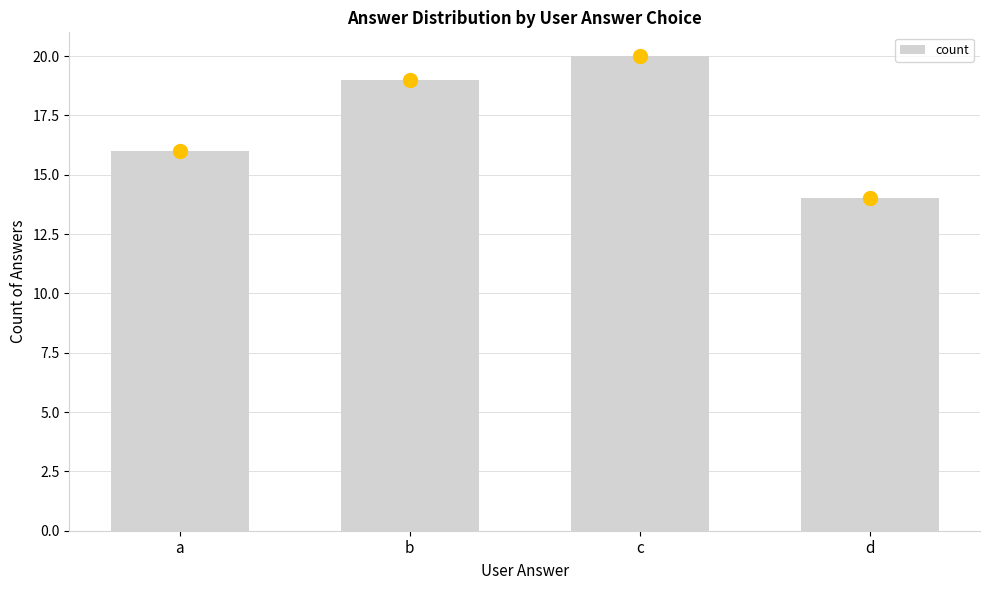

Which category has the lowest value across all series?

d